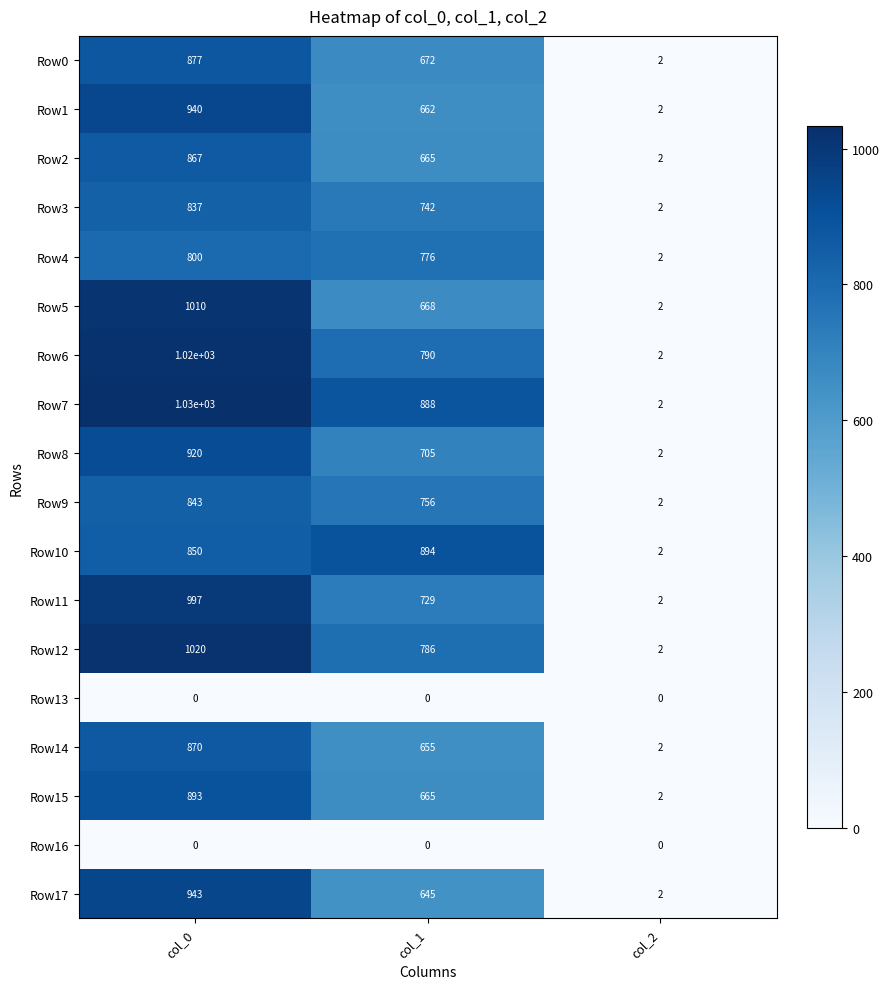

The Row3 series shows 742 at col_1. True or false?

True